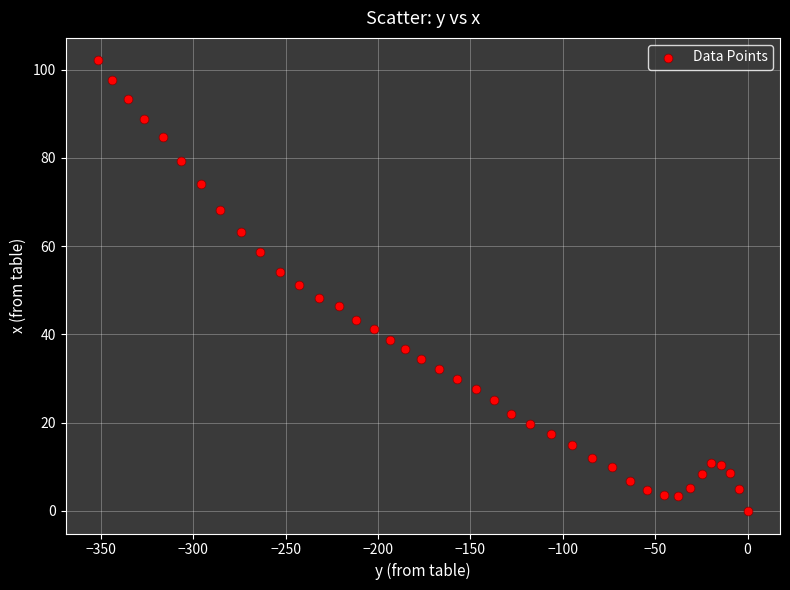

What is the range of Y values (max minus min)?

102.1